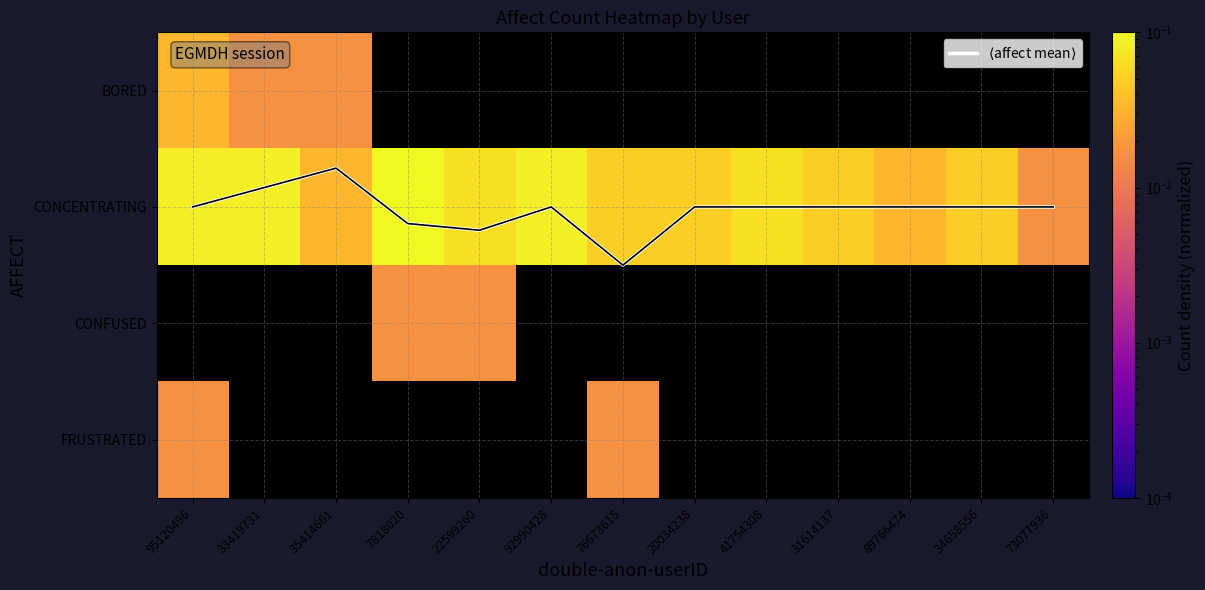

The value of $\langle$affect mean$\rangle$ at 92990428 is 1.7. True or false?

False